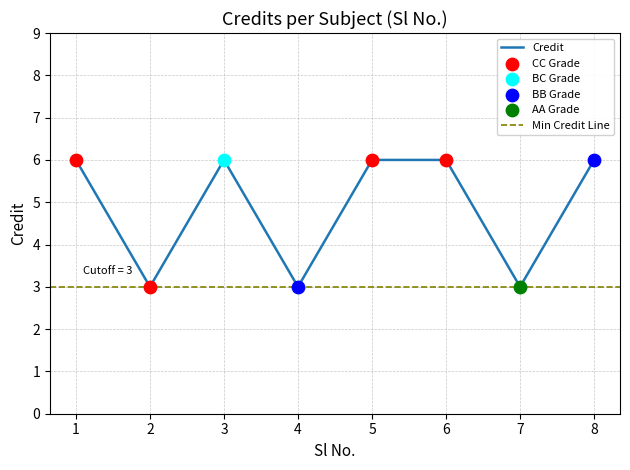

What is the ratio of the value at 4 to the value at 7?

1.0